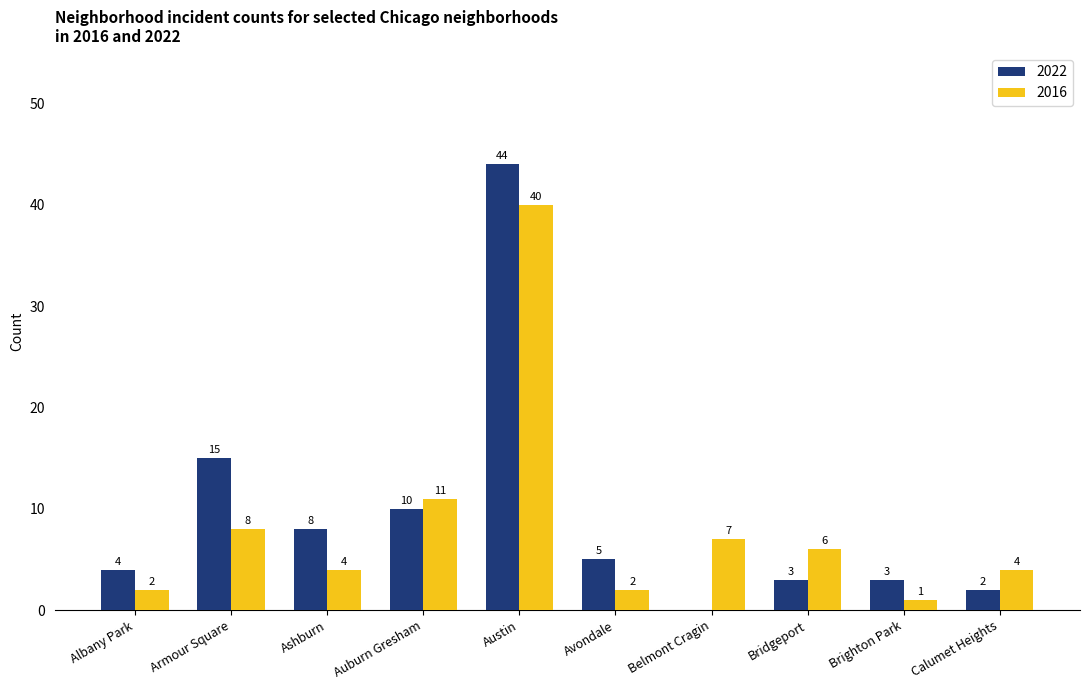

How many positive values does the 2022 series have?

9